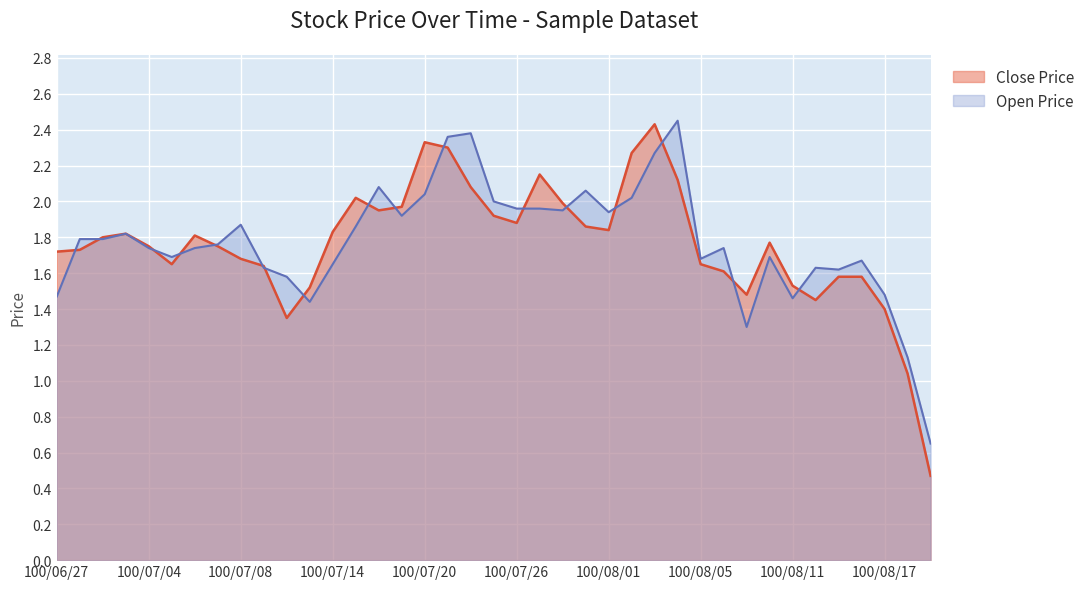

List the series in order of their peak value, lowest first.

Close Price, Open Price